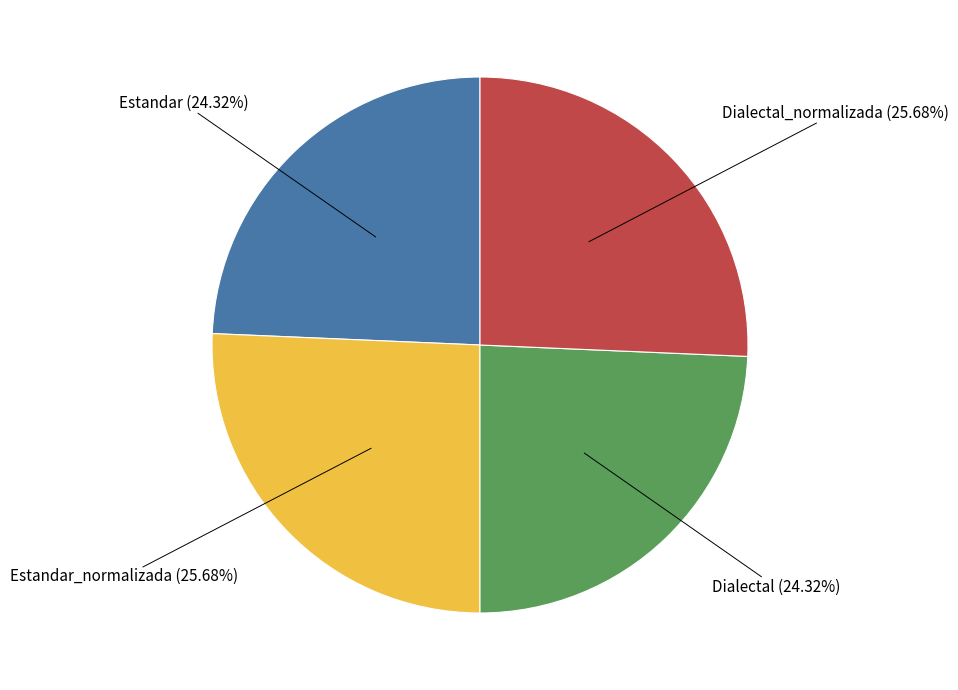

Is there a majority slice in this chart?

No